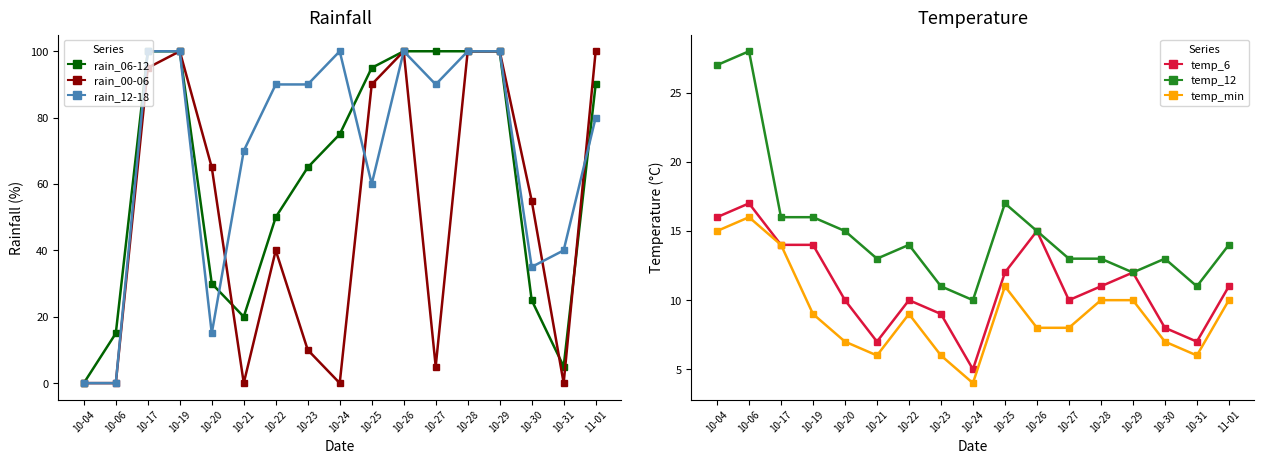

What is the highest value of the temp_12 series?

28